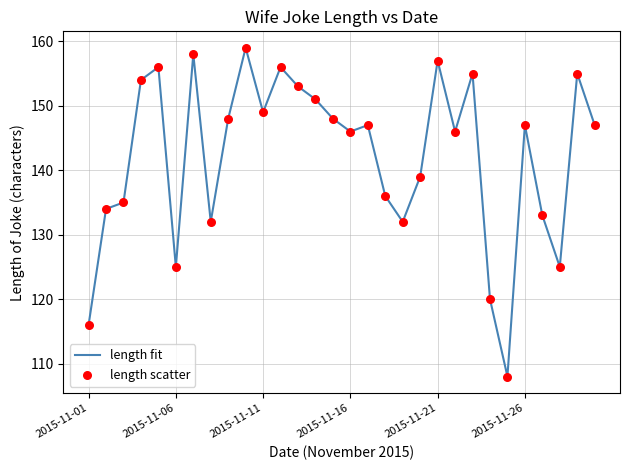

What is the minimum value shown in the chart?

108